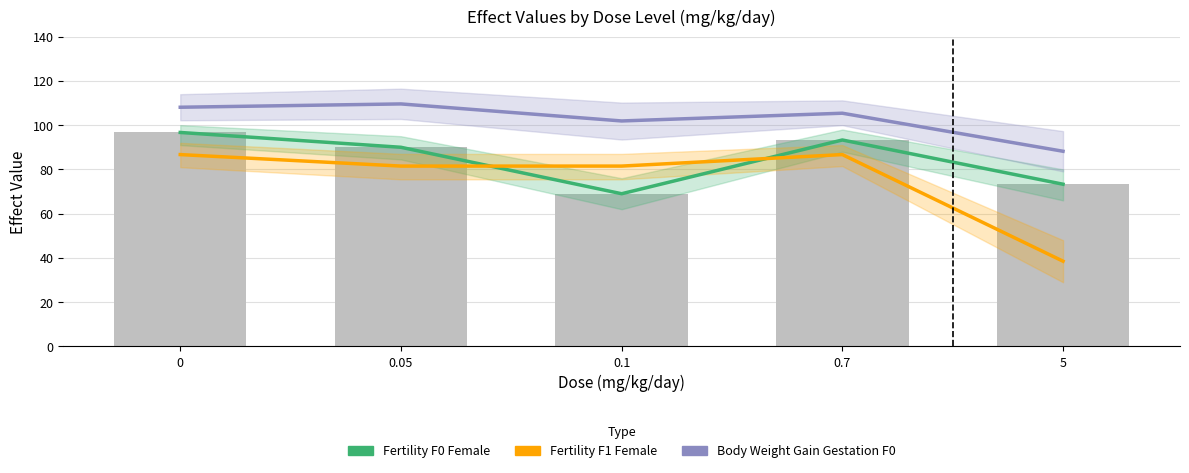

What is the total value across all series at 0.05?

281.1